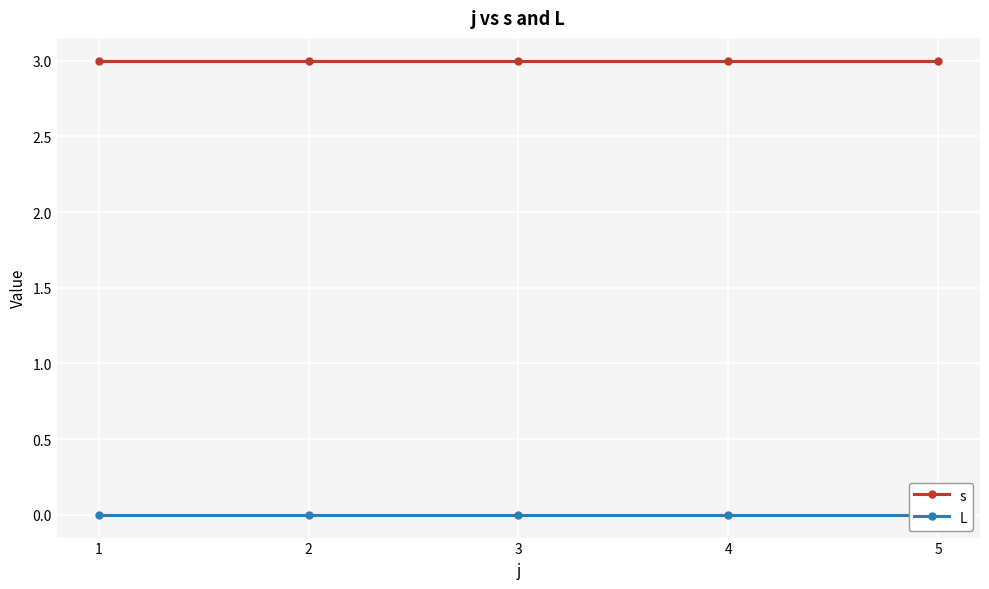

Reading left to right, what are all the values shown in this chart?

s: 3	3	3	3	3
L: 0	0	0	0	0